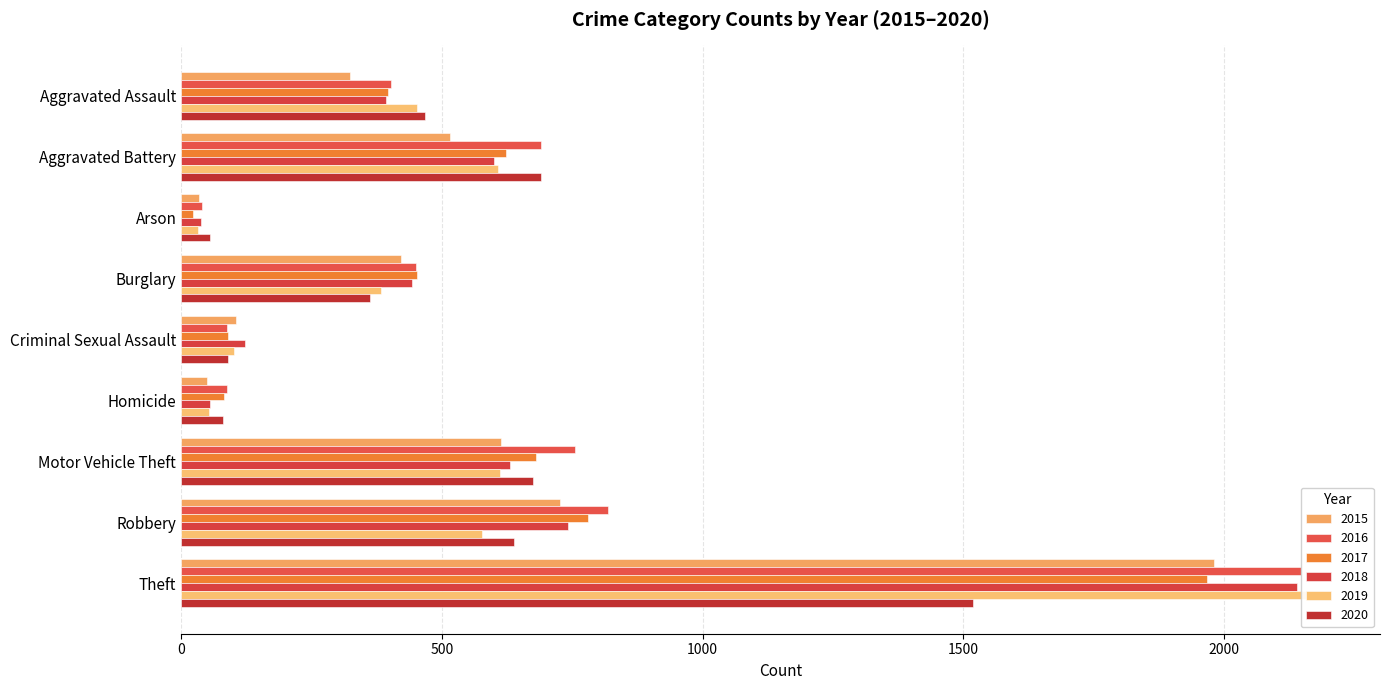

The value of 2016 at Arson is 17. True or false?

False